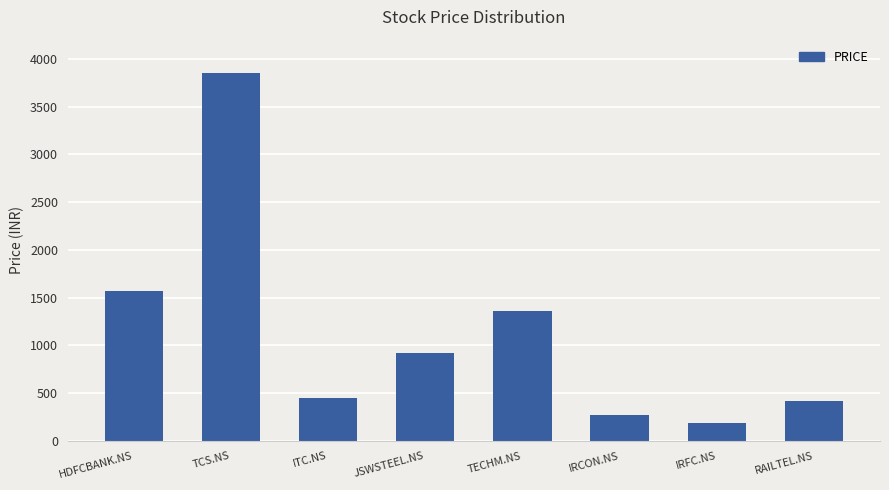

What is the maximum value shown in the chart?

3850